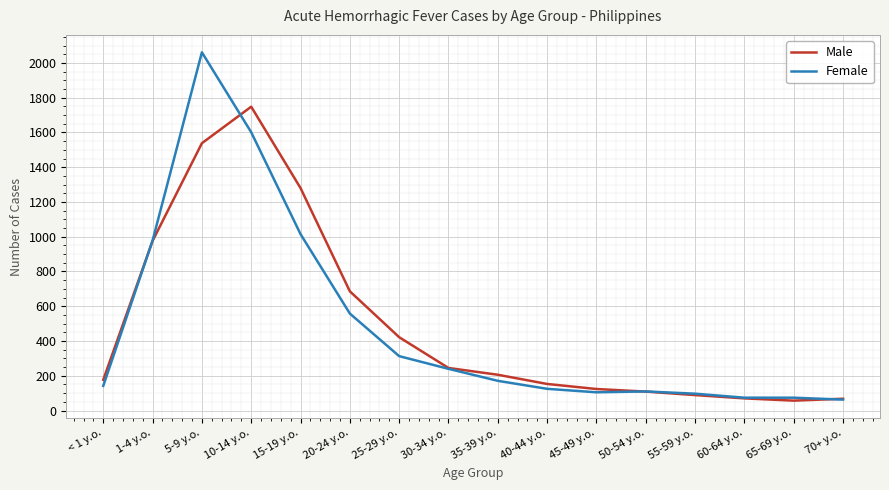

At which category does Female reach its first local peak?

5-9 y.o.